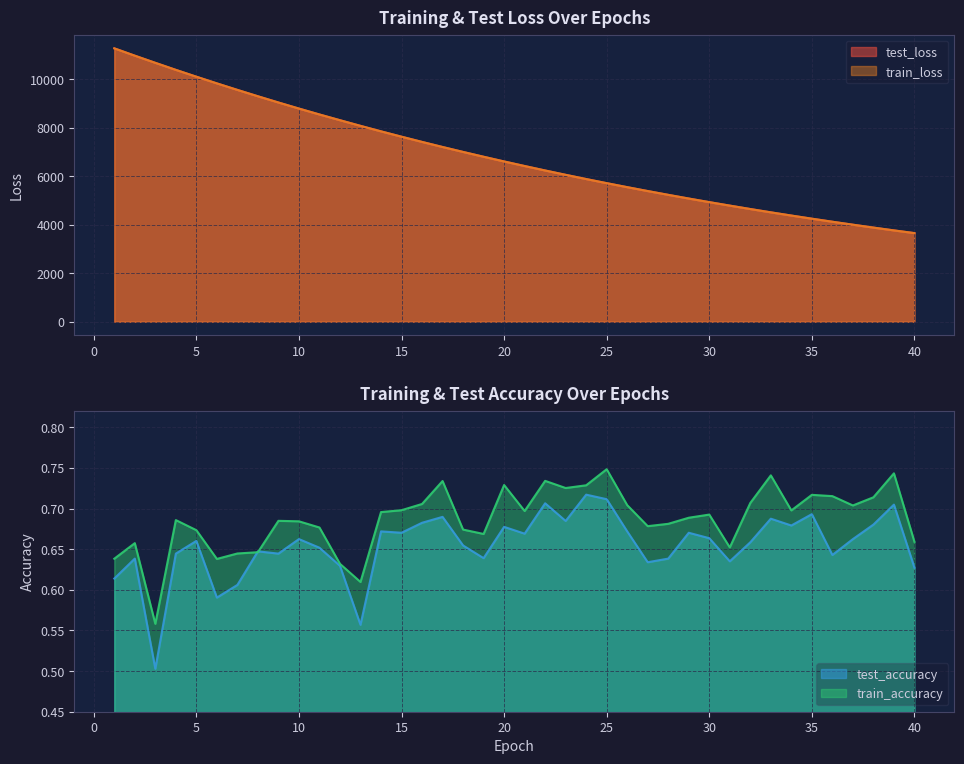

How many series are shown in this chart?

4